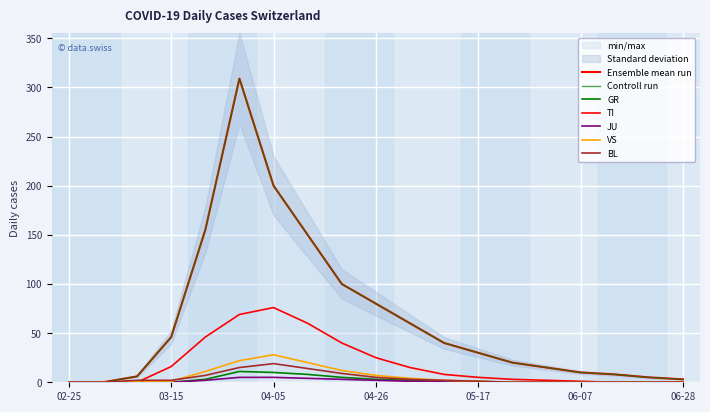

What is the total value across all series at 04-26?

122